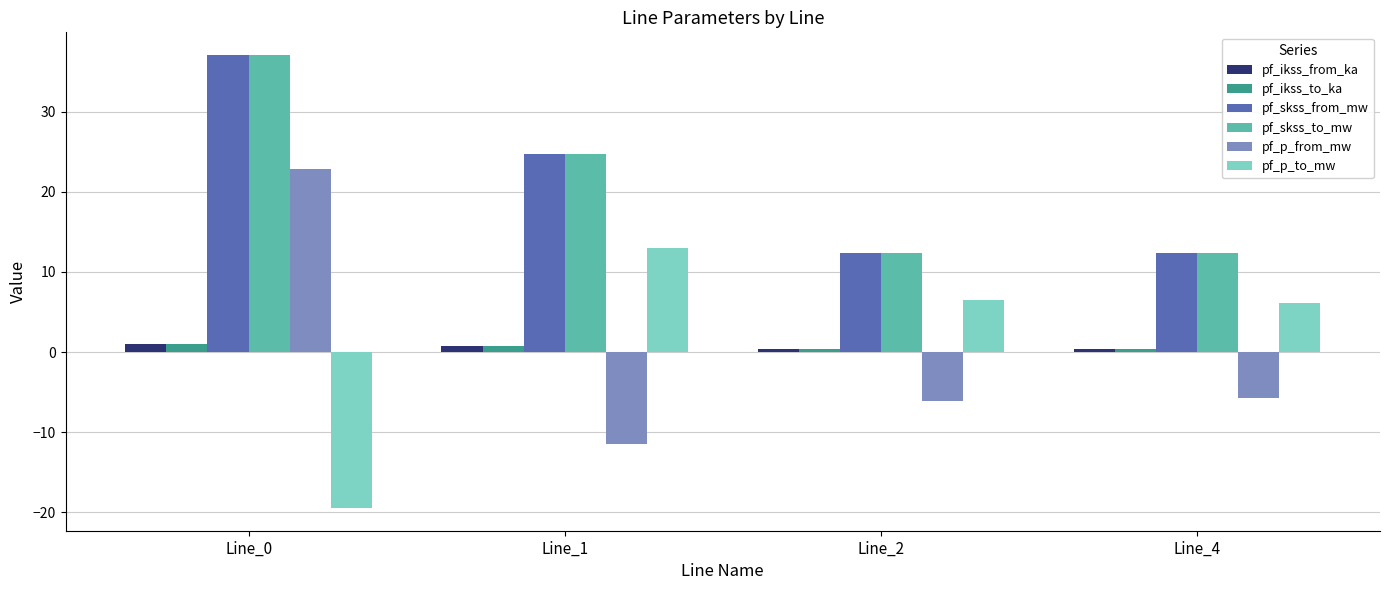

How many values in the pf_skss_from_mw series are below 24?

2